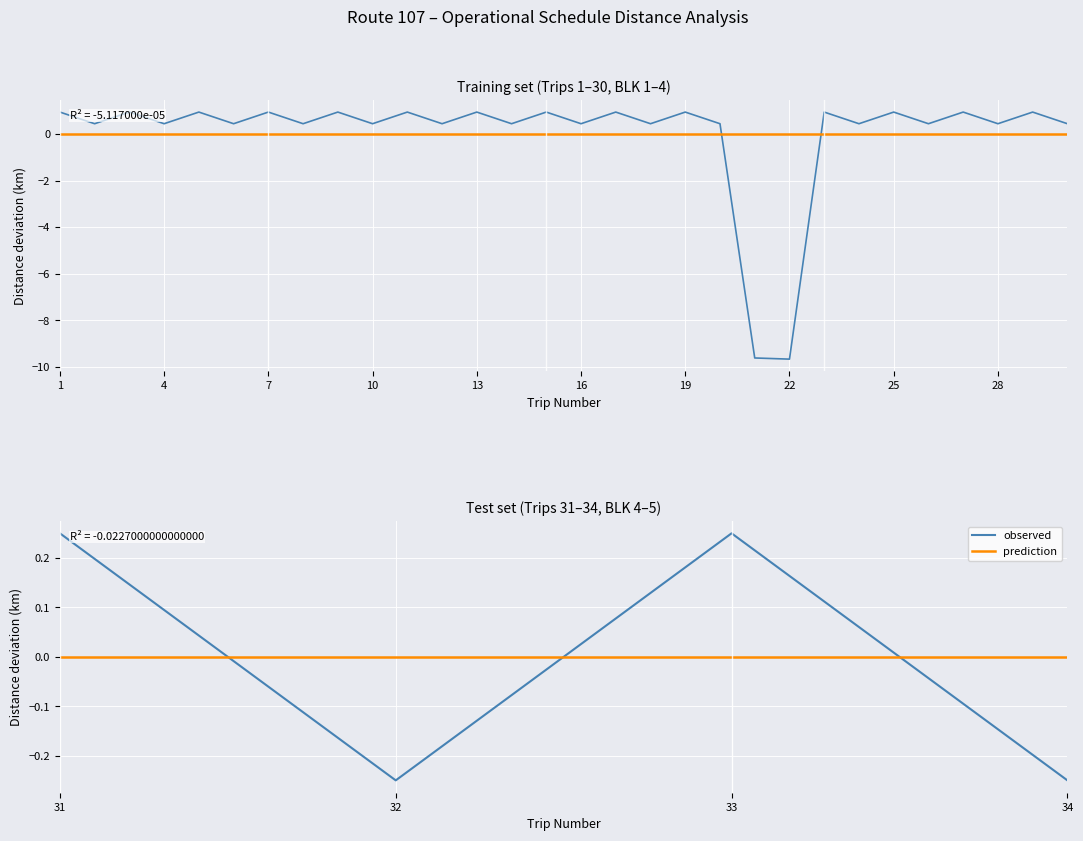

Count the number of data series in this chart.

2